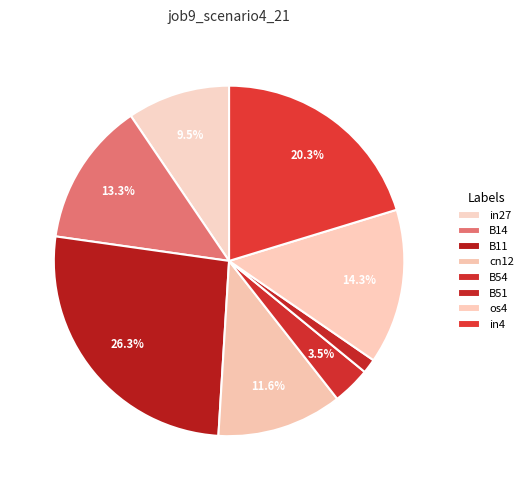

Which category has the biggest portion of the pie?

B11